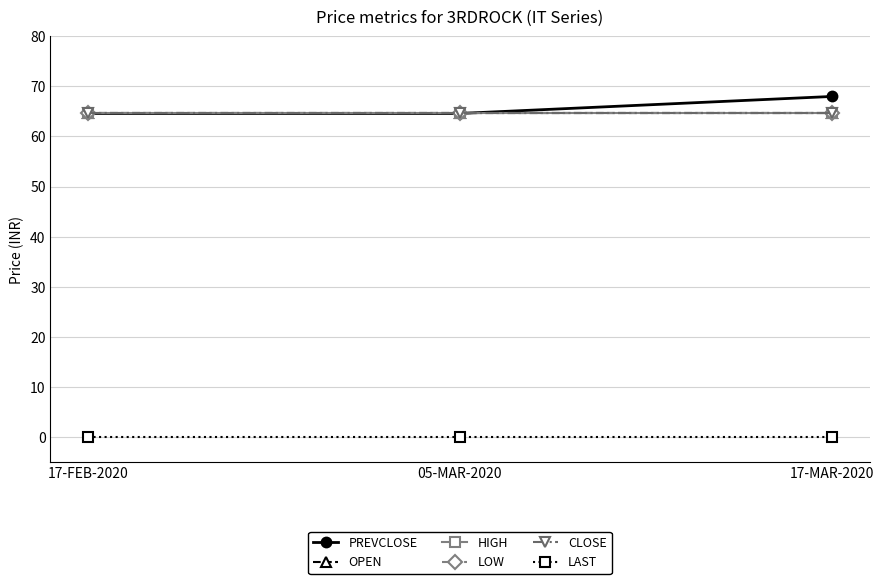

What is the label of the 3rd point from the left?

17-MAR-2020